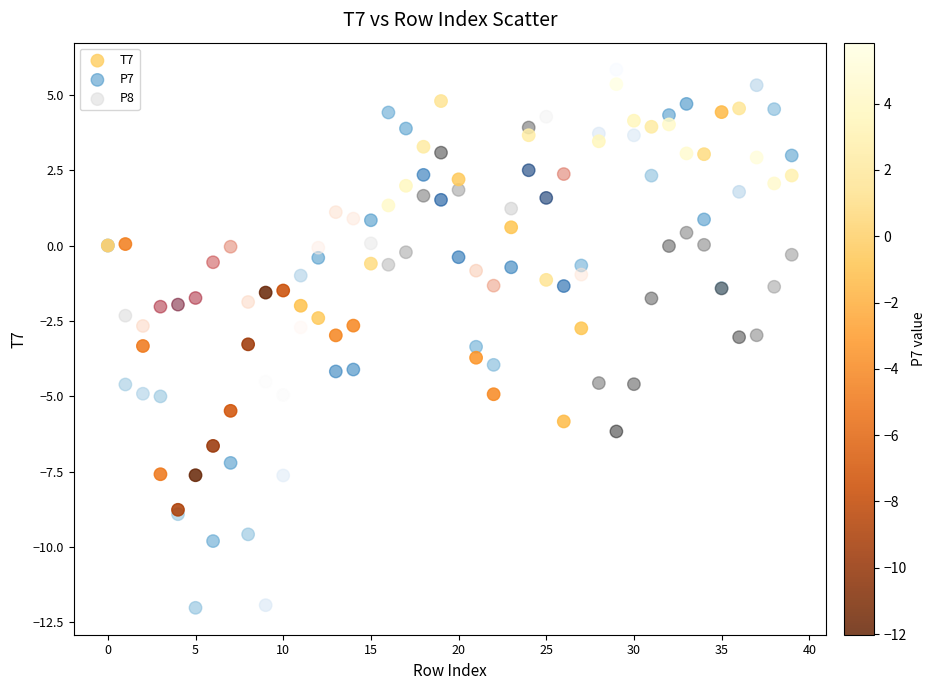

What are all the series names shown in the legend?

T7, P7, P8